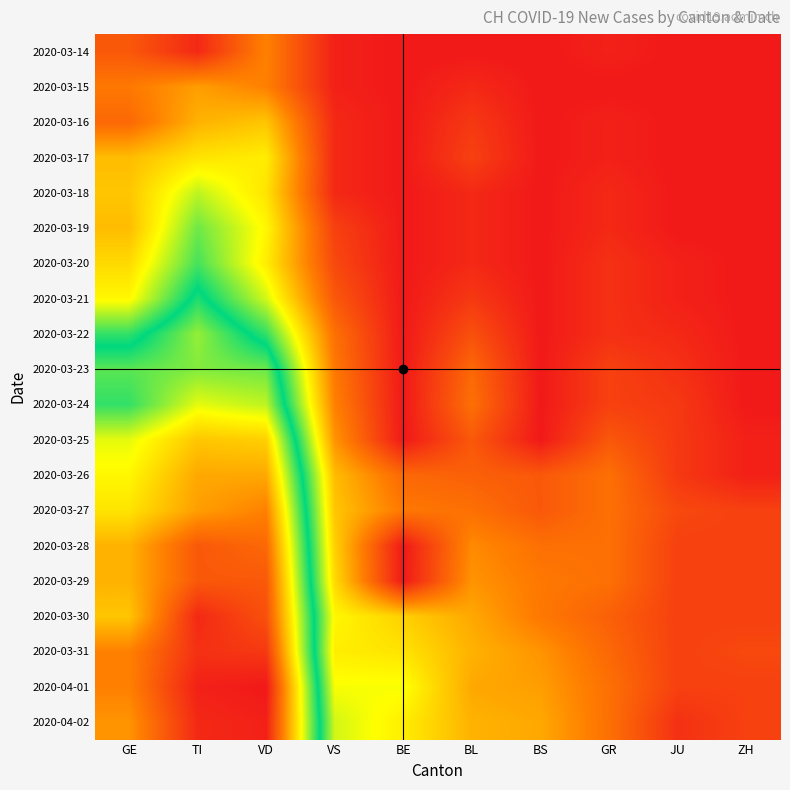

Reading left to right, list all the values displayed in this chart.

2020-03-14: GE=8	TI=2	VD=13	VS=1	BE=0	BL=0	BS=0	GR=1	JU=0	ZH=0
2020-03-15: GE=12	TI=16	VD=13	VS=1	BE=0	BL=2	BS=0	GR=0	JU=0	ZH=0
2020-03-16: GE=10	TI=18	VD=20	VS=2	BE=0	BL=4	BS=0	GR=1	JU=0	ZH=0
2020-03-17: GE=19	TI=23	VD=24	VS=2	BE=0	BL=5	BS=0	GR=1	JU=0	ZH=0
2020-03-18: GE=20	TI=29	VD=23	VS=2	BE=0	BL=2	BS=0	GR=2	JU=0	ZH=0
2020-03-19: GE=19	TI=33	VD=25	VS=5	BE=0	BL=2	BS=0	GR=2	JU=0	ZH=0
2020-03-20: GE=22	TI=35	VD=24	VS=6	BE=0	BL=2	BS=0	GR=3	JU=1	ZH=0
2020-03-21: GE=25	TI=40	VD=28	VS=8	BE=0	BL=4	BS=0	GR=3	JU=1	ZH=0
2020-03-22: GE=36	TI=46	VD=36	VS=11	BE=0	BL=7	BS=0	GR=3	JU=2	ZH=0
2020-03-23: GE=43	TI=45	VD=44	VS=12	BE=0	BL=10	BS=0	GR=5	JU=3	ZH=0
2020-03-24: GE=41	TI=50	VD=48	VS=13	BE=0	BL=11	BS=0	GR=5	JU=4	ZH=0
2020-03-25: GE=50	TI=57	VD=56	VS=15	BE=0	BL=8	BS=0	GR=8	JU=4	ZH=1
2020-03-26: GE=52	TI=60	VD=60	VS=19	BE=10	BL=9	BS=8	GR=11	JU=4	ZH=1
2020-03-27: GE=54	TI=61	VD=64	VS=20	BE=12	BL=11	BS=8	GR=11	JU=6	ZH=5
2020-03-28: GE=59	TI=69	VD=67	VS=21	BE=0	BL=14	BS=11	GR=11	JU=5	ZH=5
2020-03-29: GE=59	TI=69	VD=69	VS=22	BE=0	BL=15	BS=12	GR=11	JU=5	ZH=5
2020-03-30: GE=57	TI=75	VD=70	VS=25	BE=21	BL=17	BS=12	GR=9	JU=5	ZH=5
2020-03-31: GE=64	TI=74	VD=73	VS=24	BE=23	BL=18	BS=15	GR=10	JU=5	ZH=6
2020-04-01: GE=64	TI=76	VD=77	VS=26	BE=26	BL=17	BS=16	GR=11	JU=5	ZH=5
2020-04-02: GE=62	TI=75	VD=76	VS=28	BE=24	BL=18	BS=17	GR=11	JU=3	ZH=5